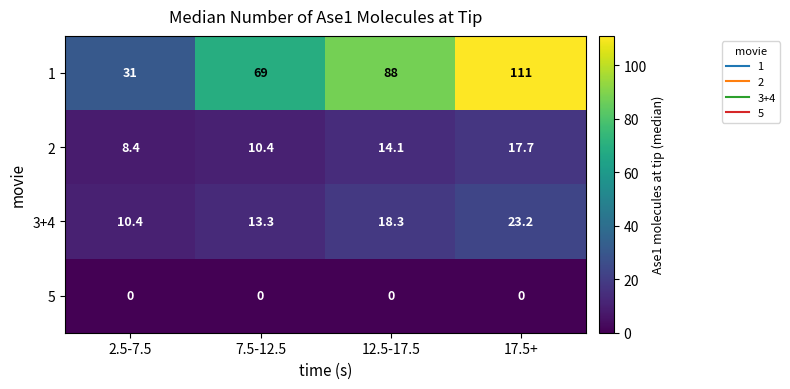

Which series has the largest total across all categories?

1